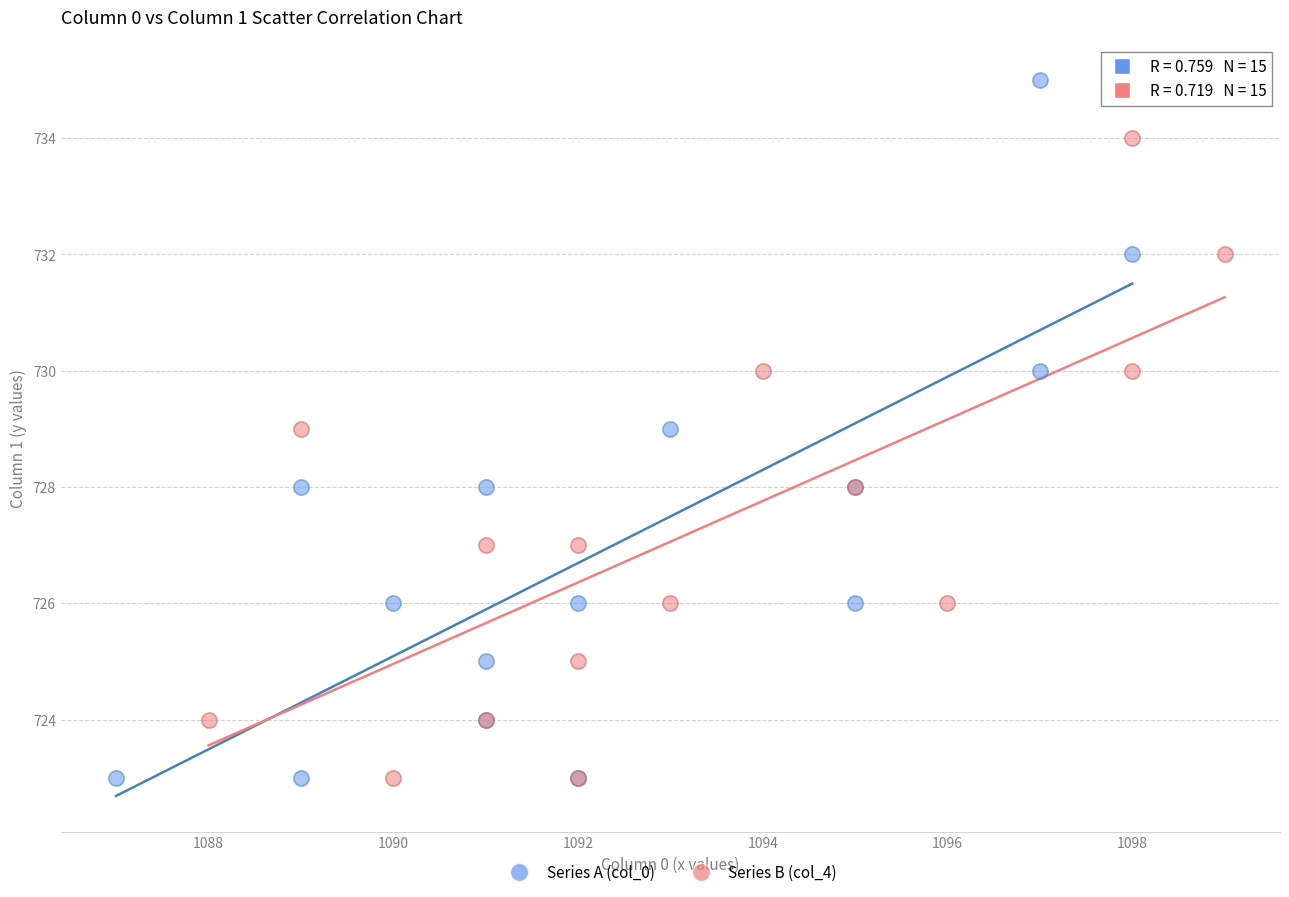

Which series reaches the maximum Y coordinate?

Series A (col_0)